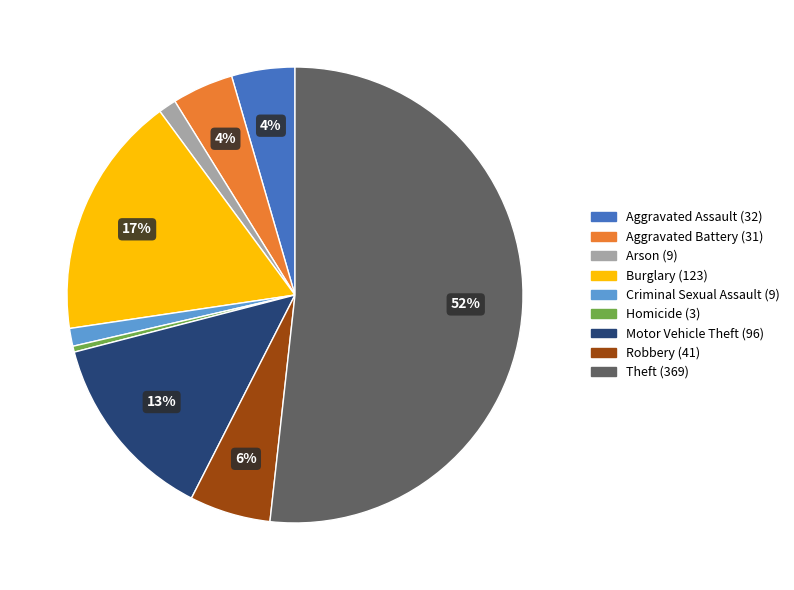

Is Theft the majority of the pie?

Yes